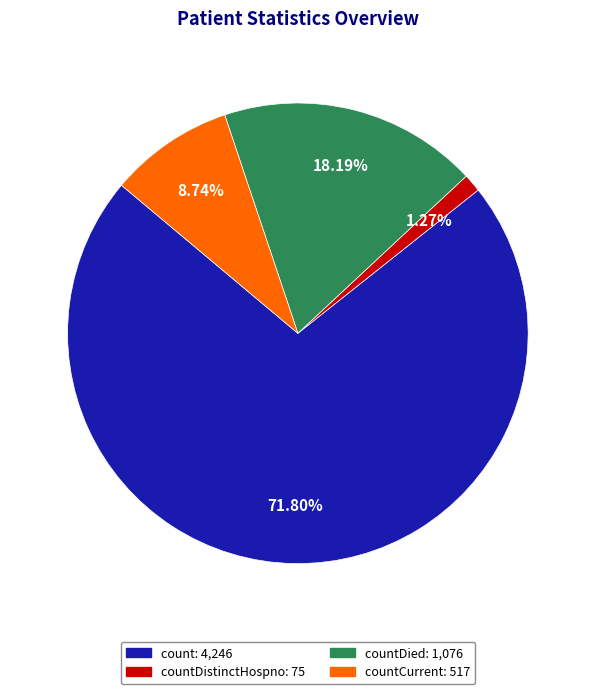

How many slices are in this pie chart?

4